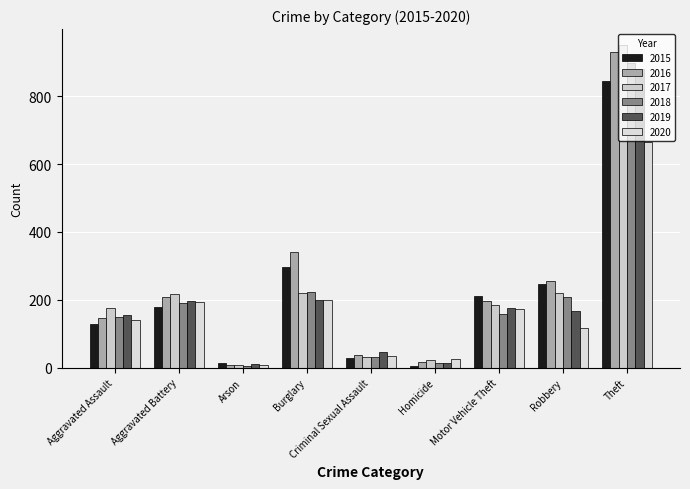

What are all the series names shown in the legend?

2015, 2016, 2017, 2018, 2019, 2020